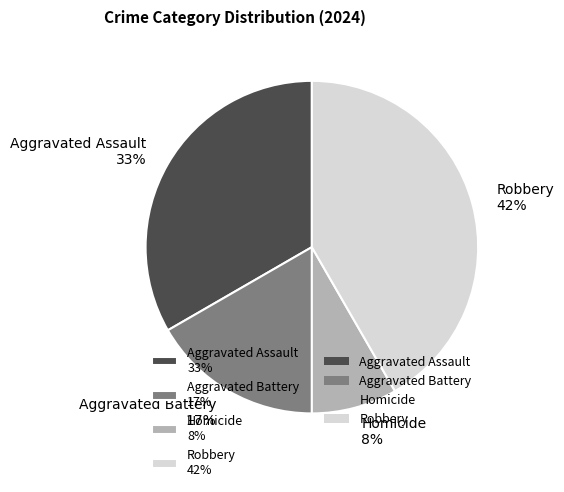

To the nearest percent, what percentage of the pie is Aggravated Assault?

33%